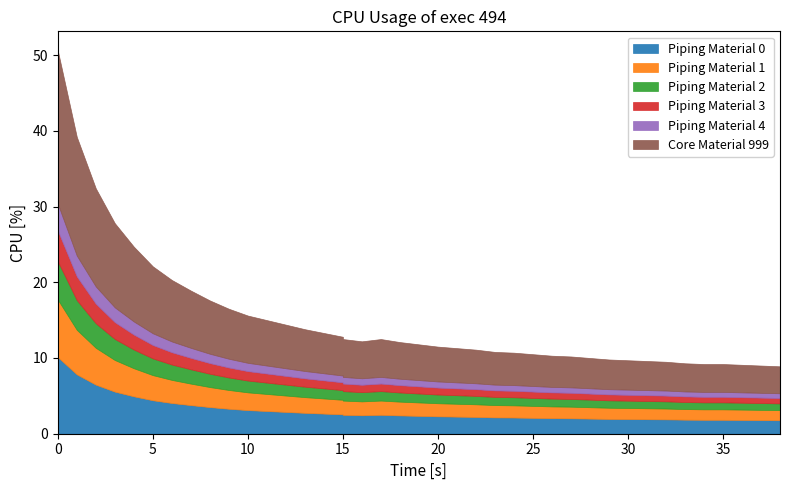

What is the greatest value displayed?

50.6